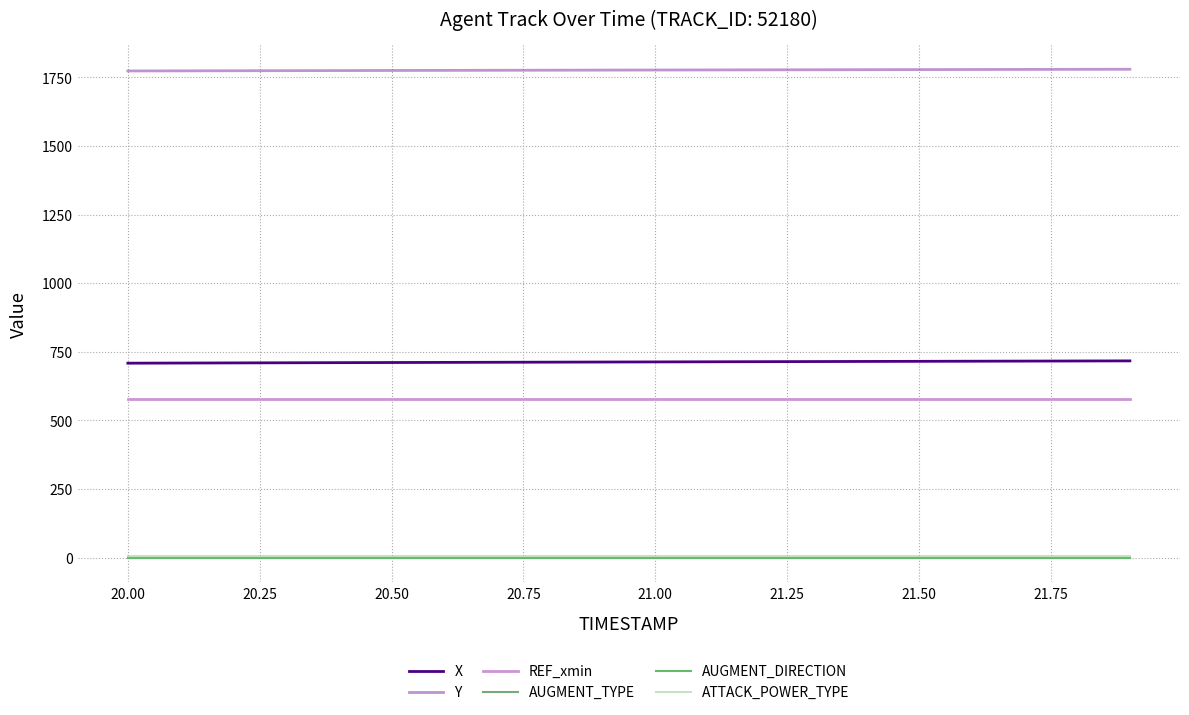

True or false: Y and REF_xmin cross at least once.

False